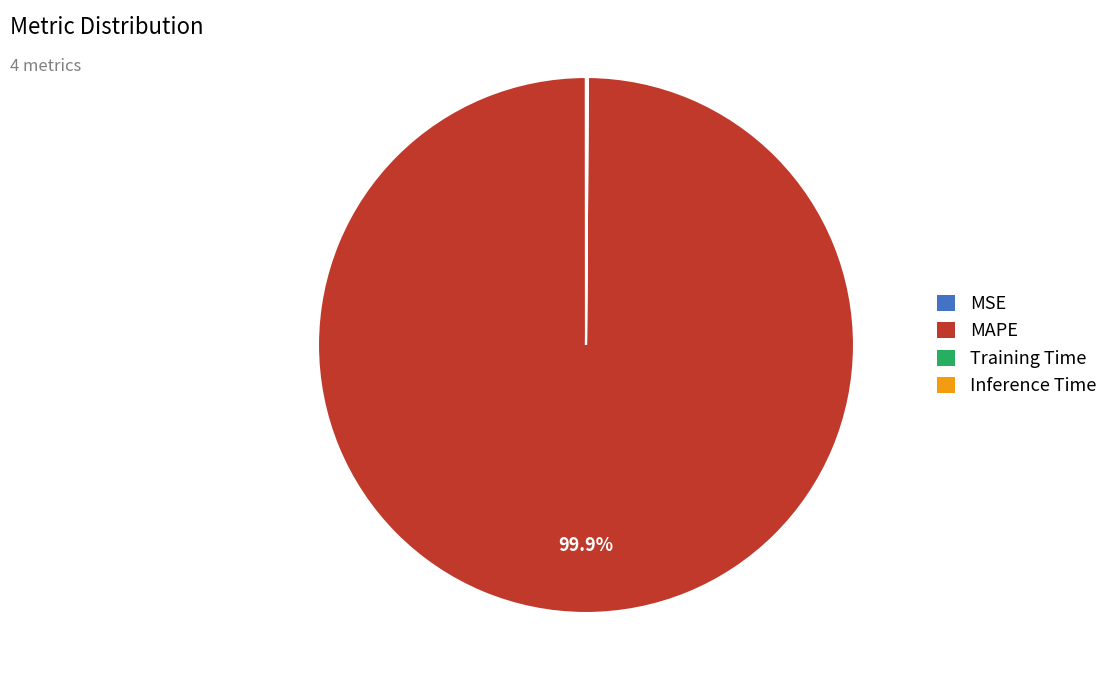

Which category accounts for the majority?

MAPE